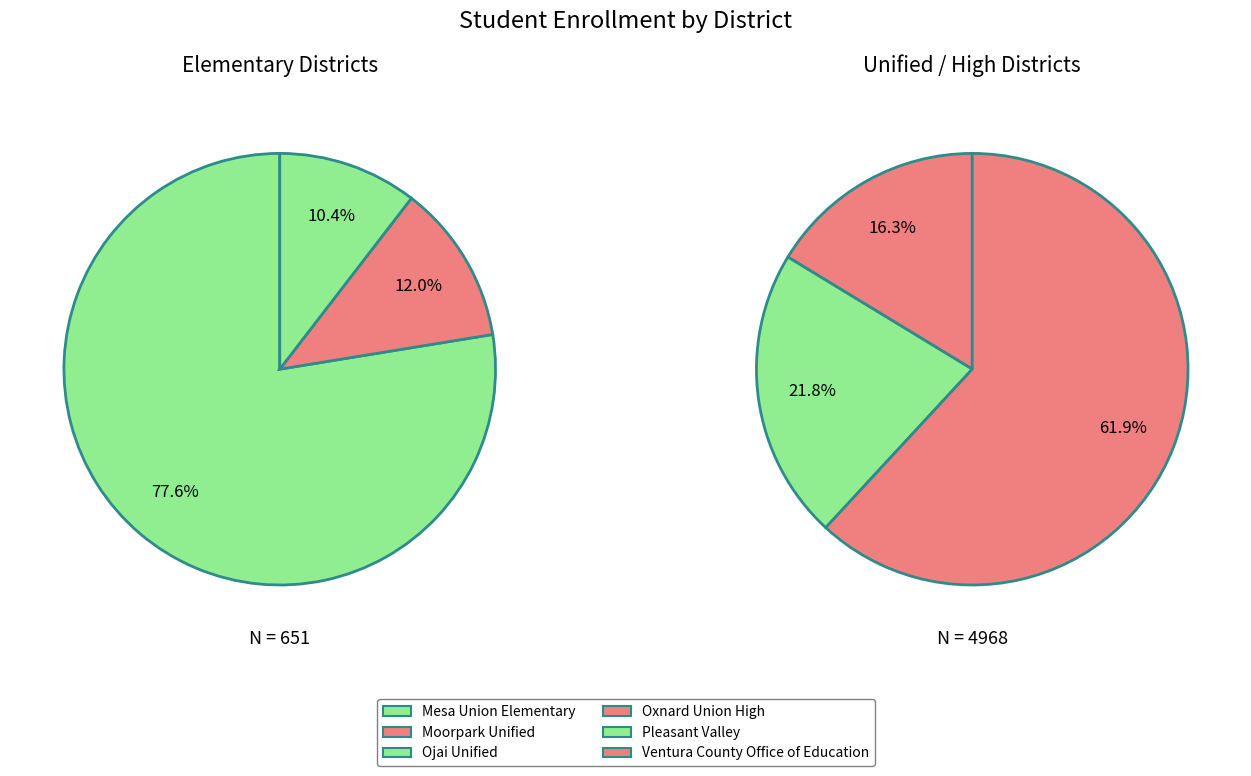

How many segments does this pie chart have?

6